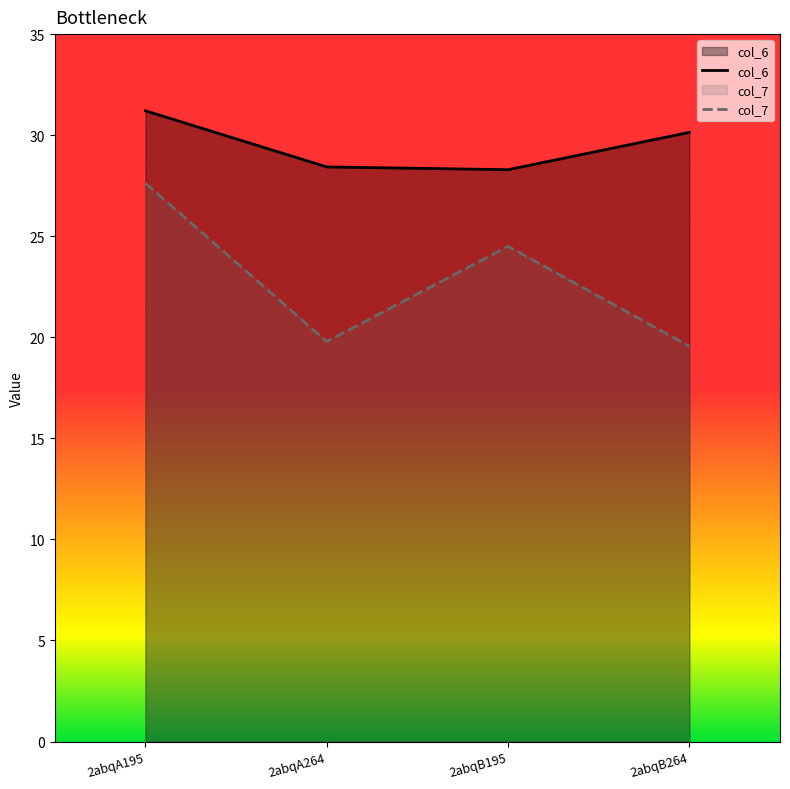

True or false: col_6 has more than 2 interior local peaks.

False